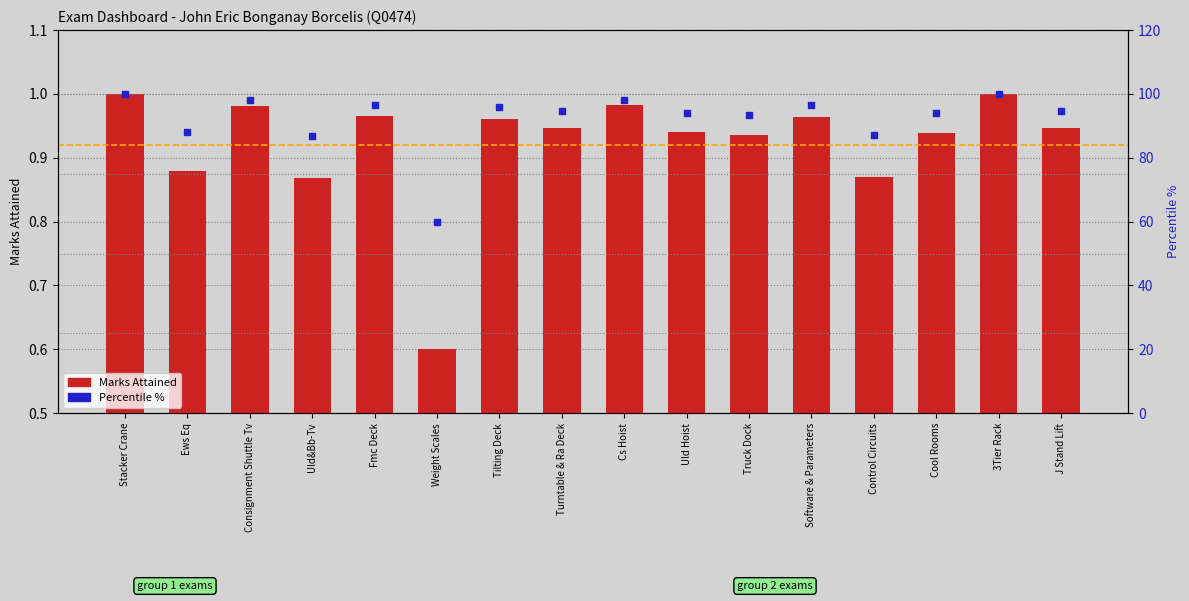

Which series has the largest total across all categories?

Percentile %